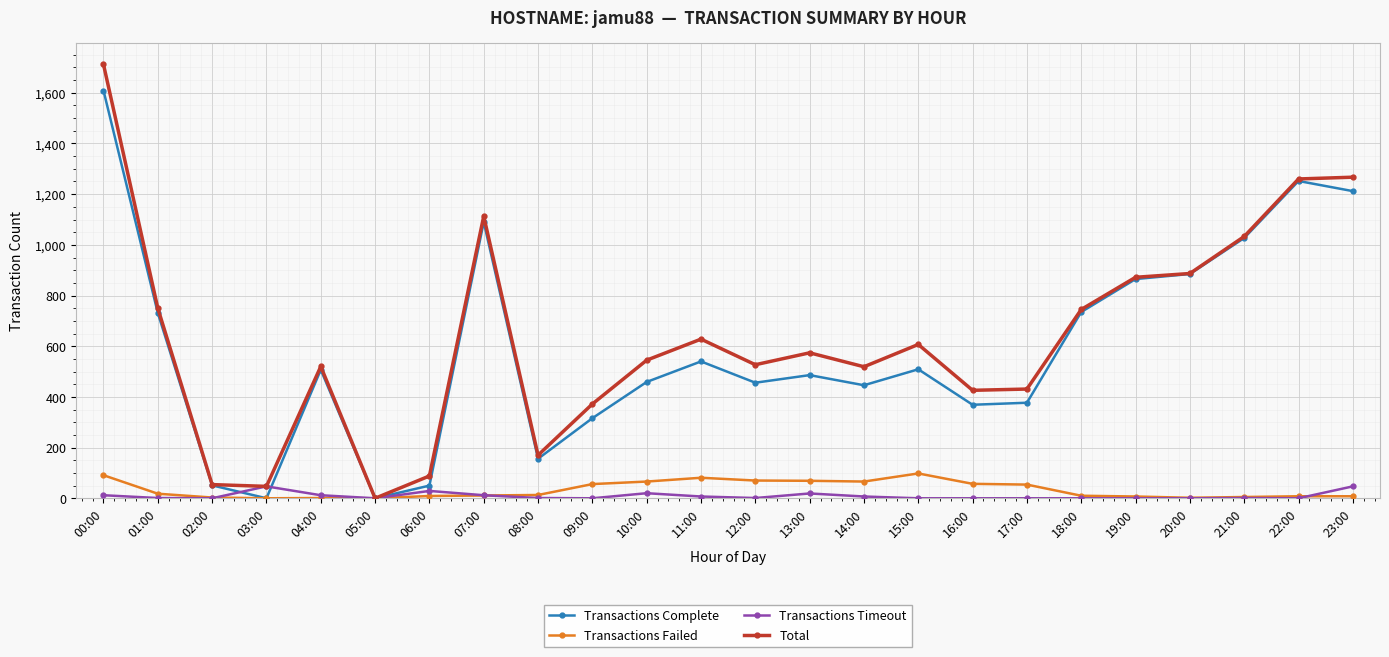

How many values in the Transactions Failed series are below 13?

12